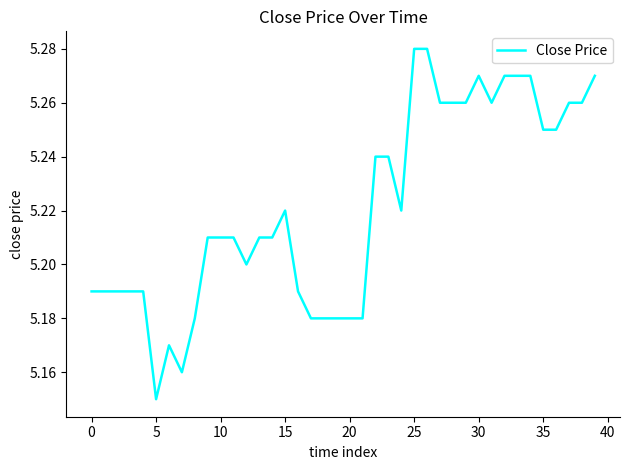

The chart shows a value of 8.4 at 15. True or false?

False